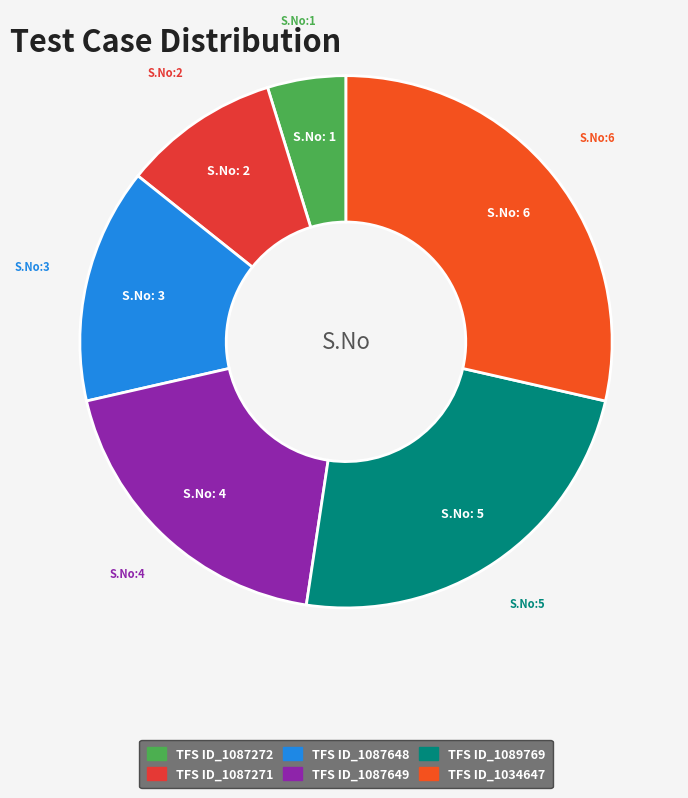

How many slices are in this pie chart?

6